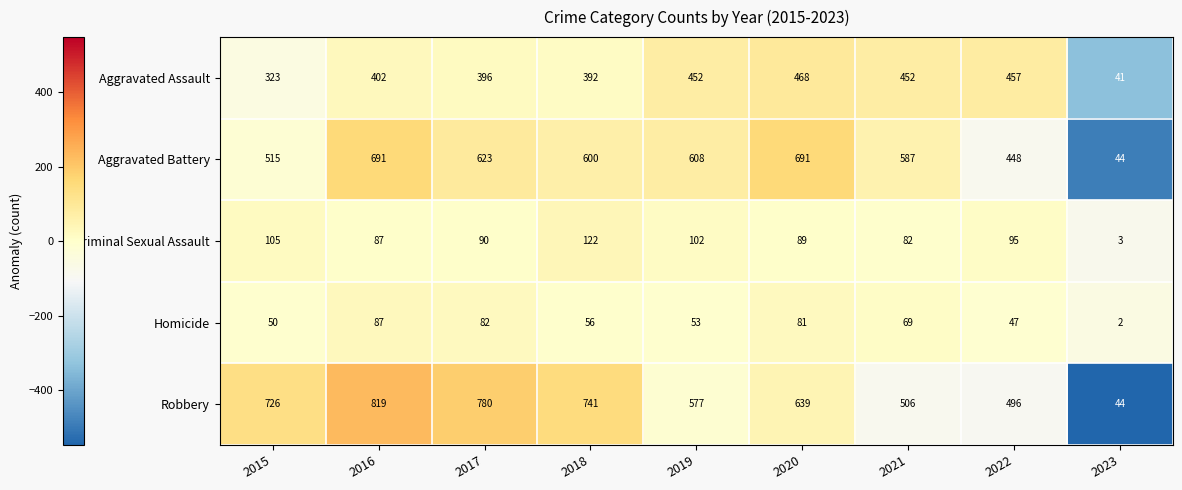

True or false: Homicide has a value of 50 at 2015.

True